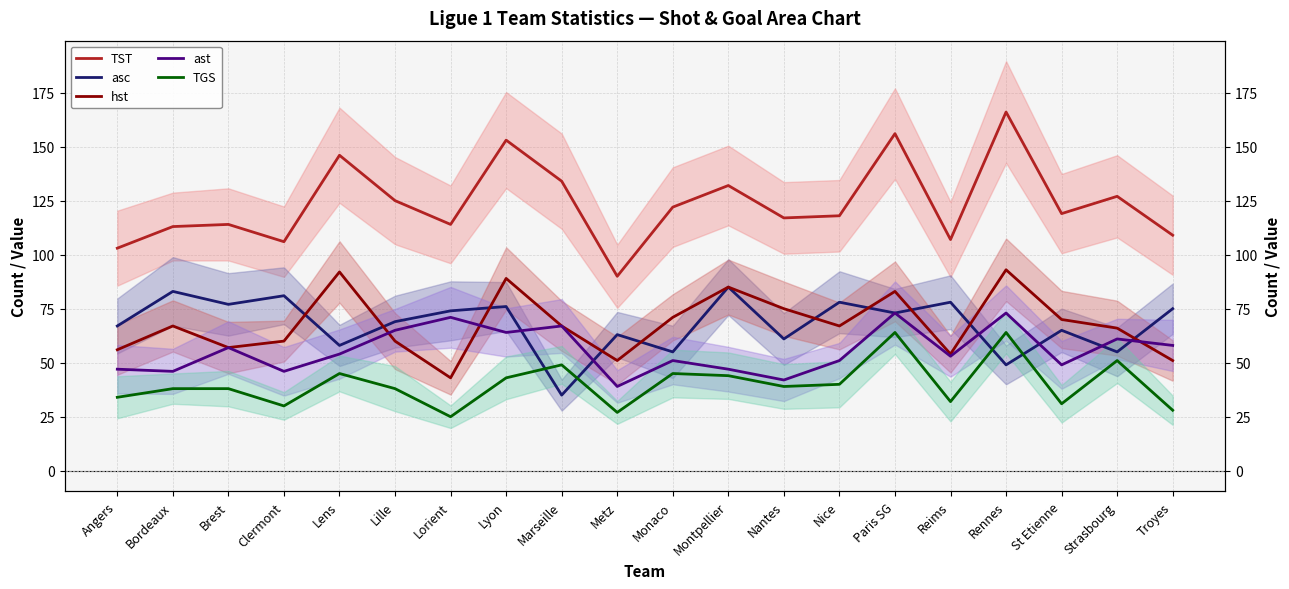

What is the difference between the hst values at Marseille and Montpellier?

18